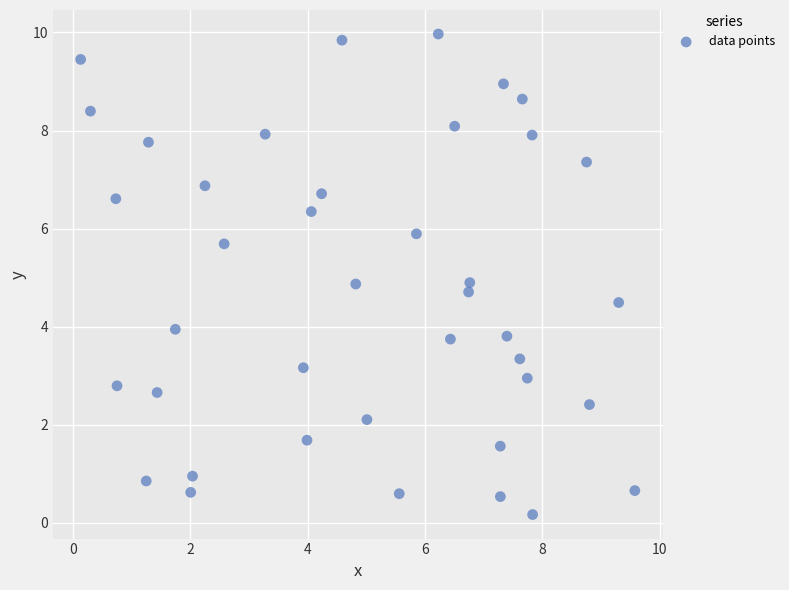

What is the range of X values (max minus min)?

9.4